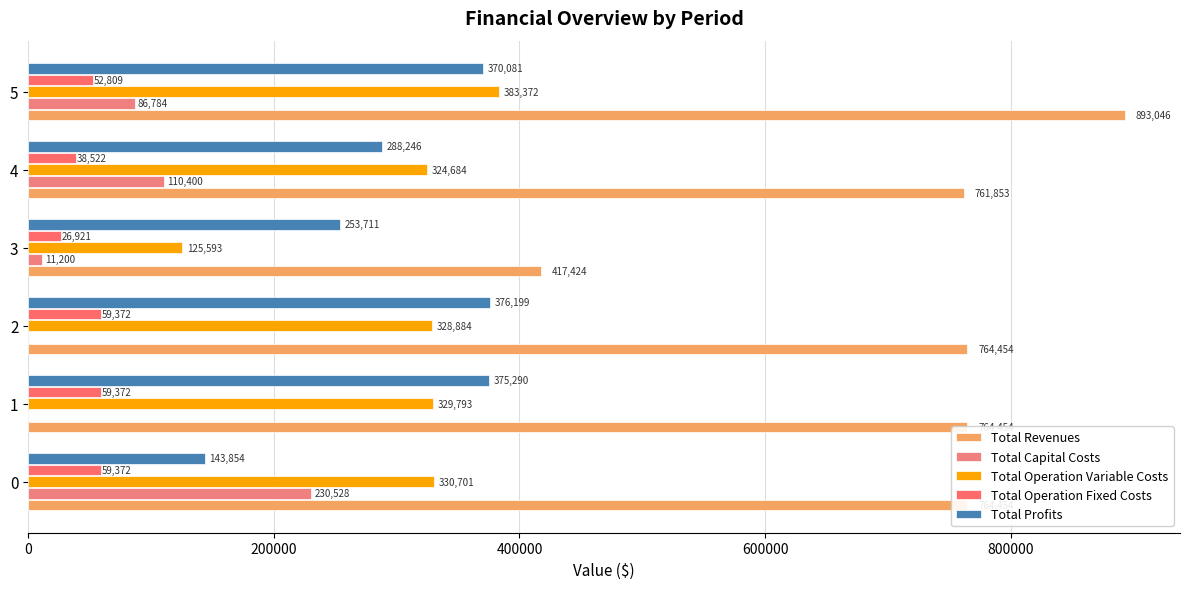

What is the greatest value displayed?

893045.8